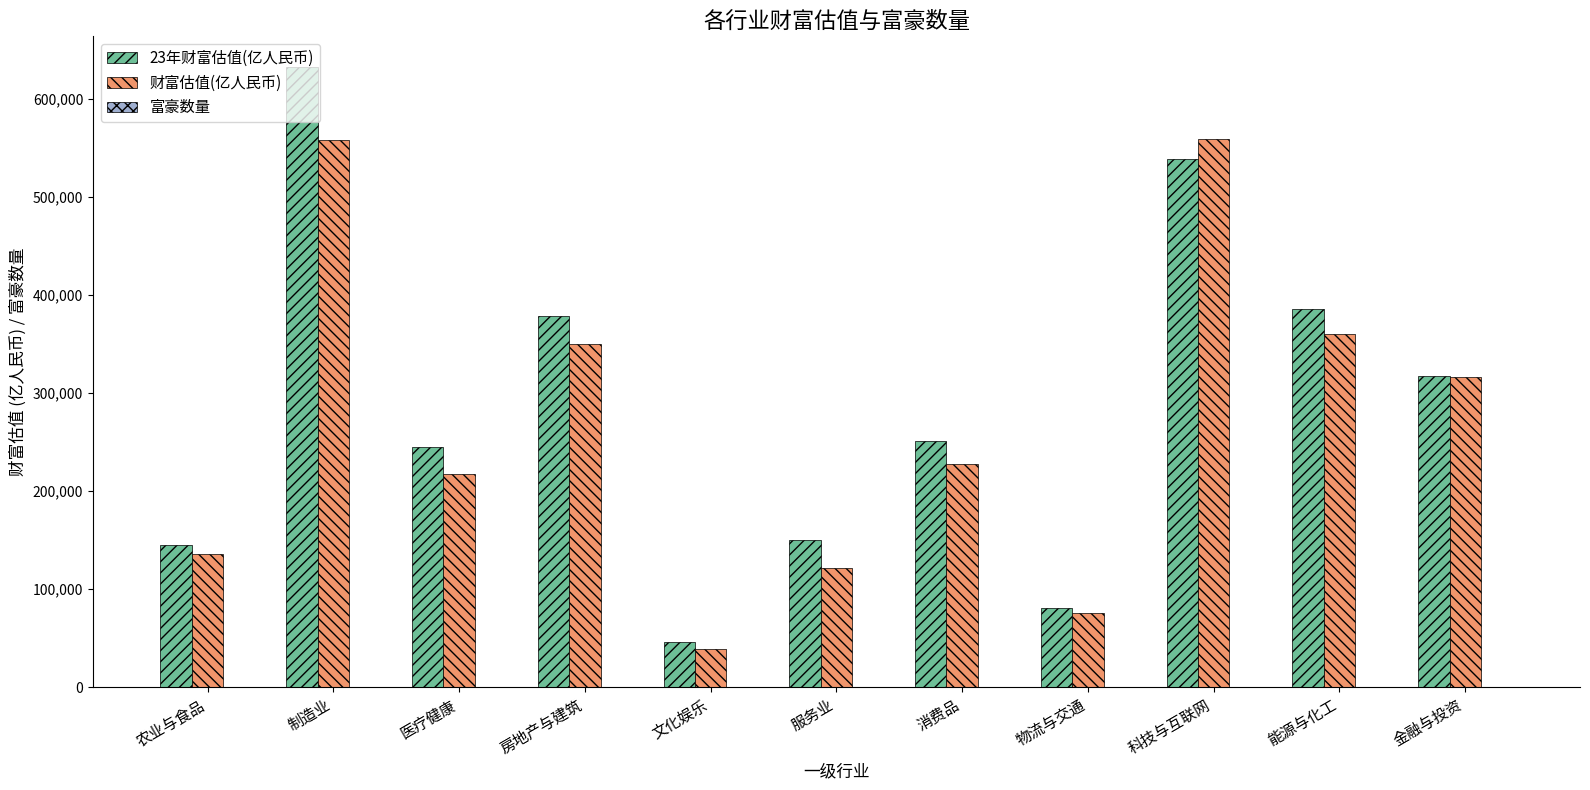

How many series are shown in this chart?

3